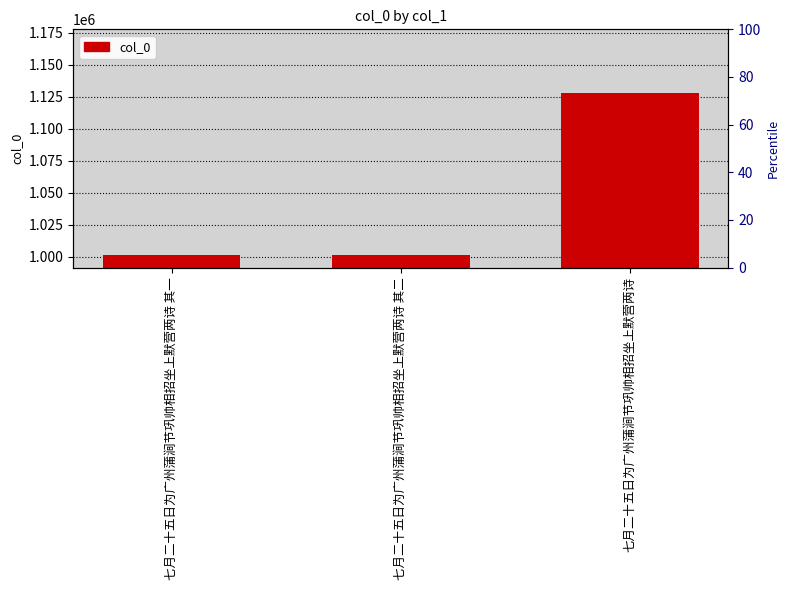

Which has a higher value, 七月二十五日为广州蒲涧节巩帅相招坐上默营两诗 or 七月二十五日为广州蒲涧节巩帅相招坐上默营两诗 其一?

七月二十五日为广州蒲涧节巩帅相招坐上默营两诗